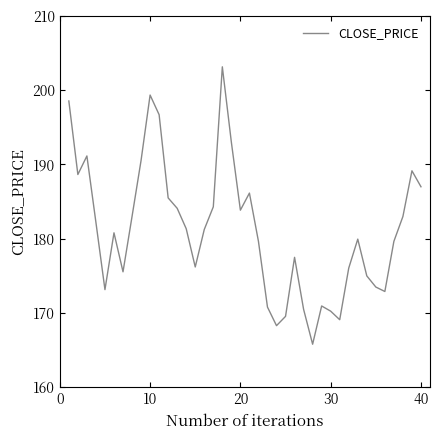

What is the smallest value displayed?

165.8